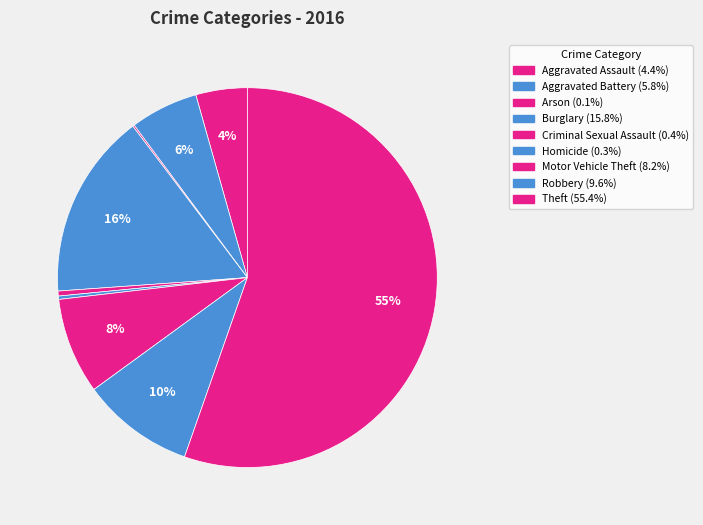

Is the sum of Criminal Sexual Assault and Theft greater than half?

Yes